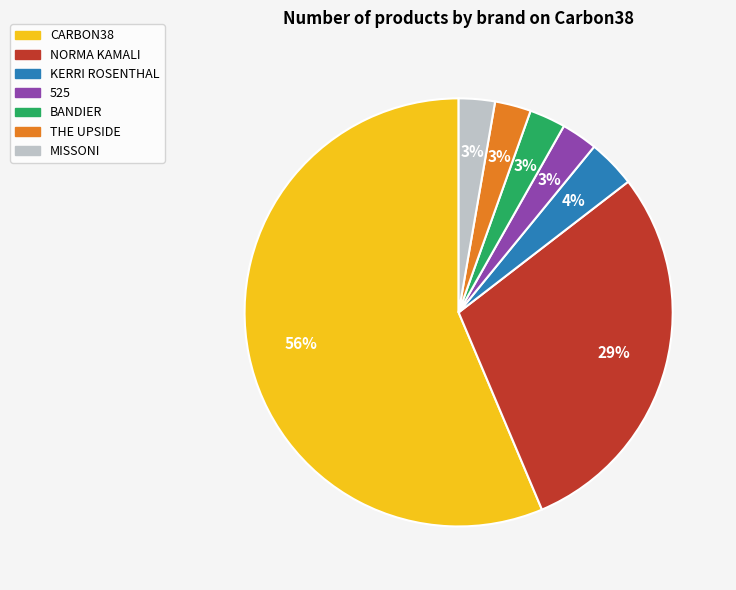

Count the number of slices in the pie.

7